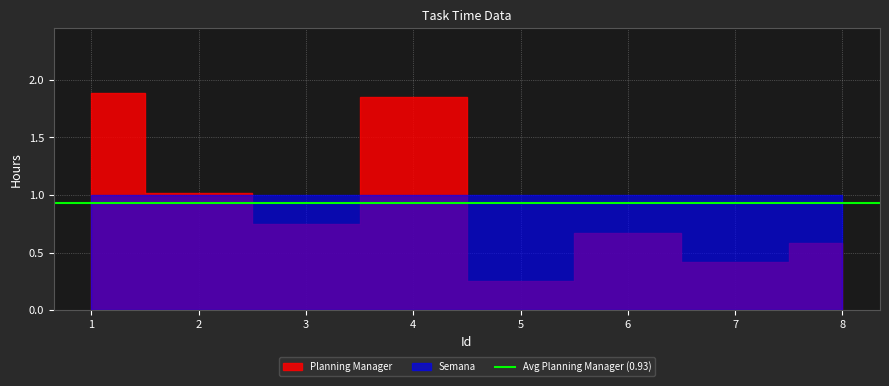

Is the value of Planning Manager at 6 greater than the value of Semana at 5?

No